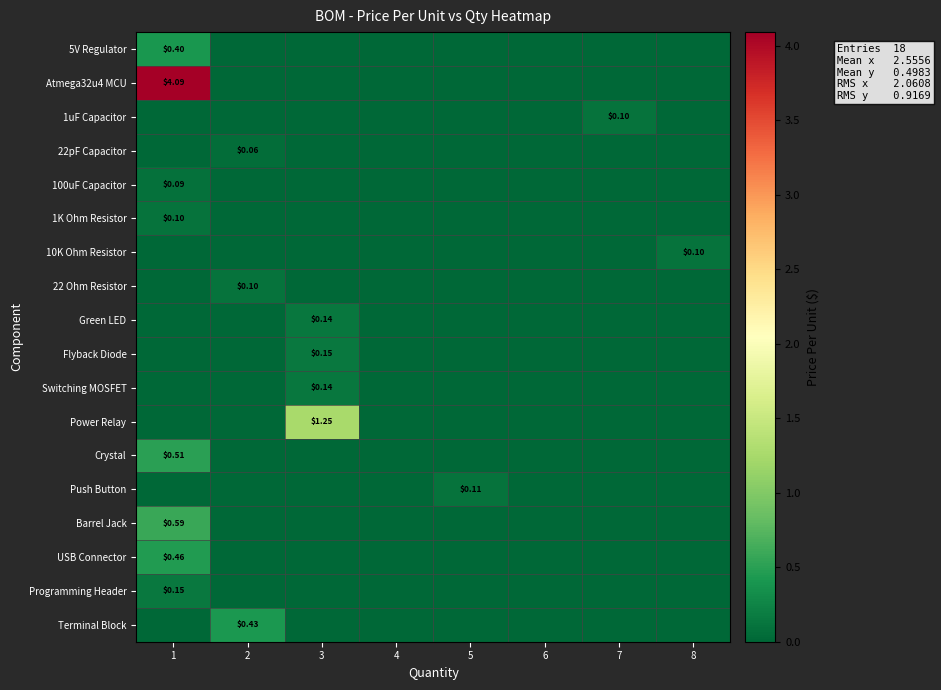

Is the value of Crystal at 5 greater than the value of Programming Header at 1?

No